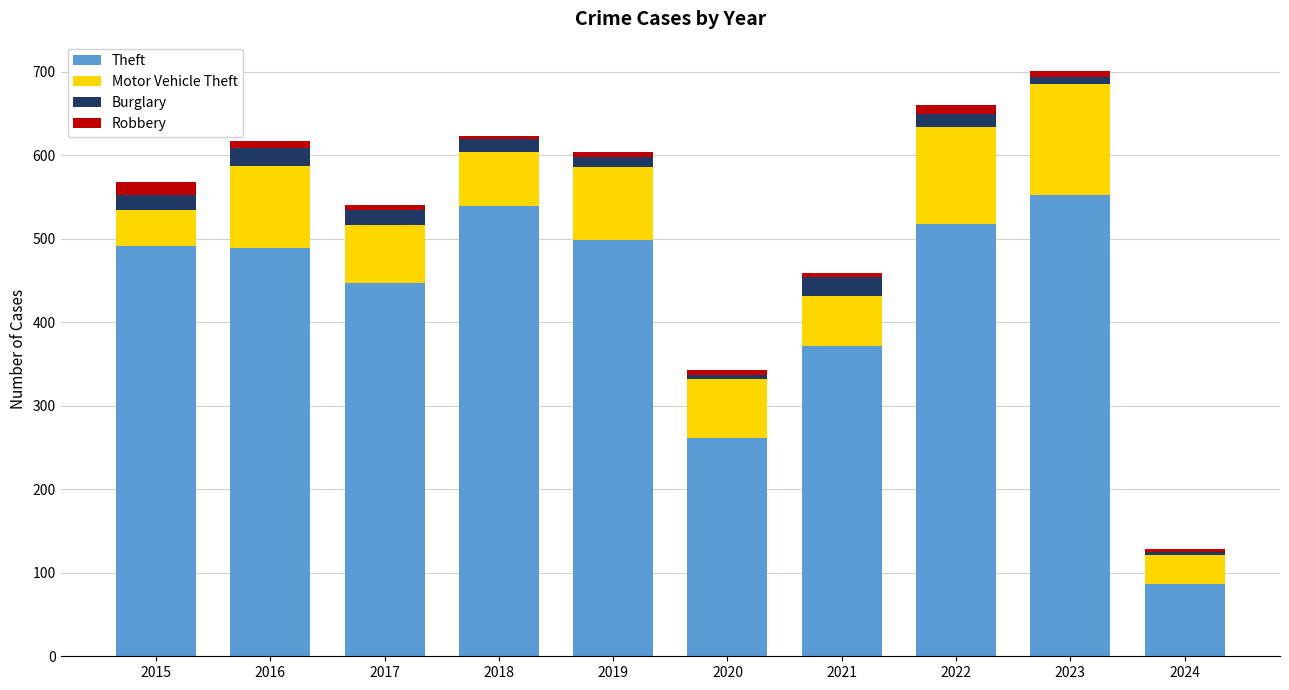

What is the maximum value for Theft?

553